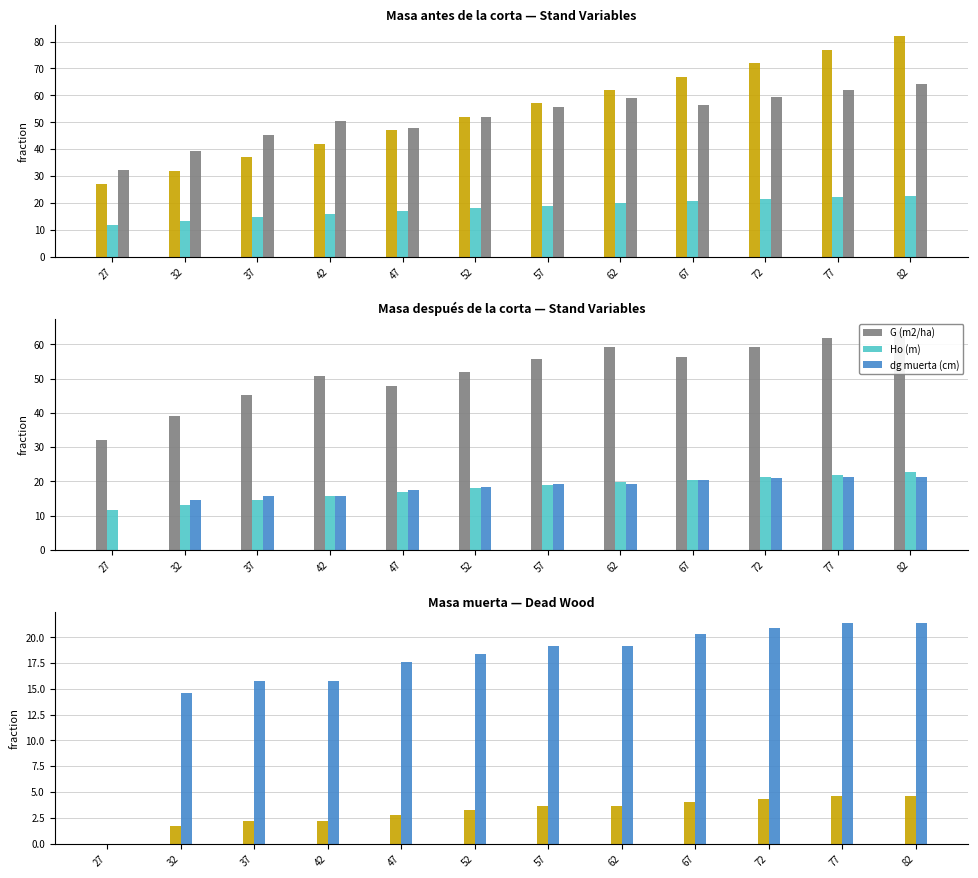

The Ho (m) series shows 22.6 at 82. True or false?

True